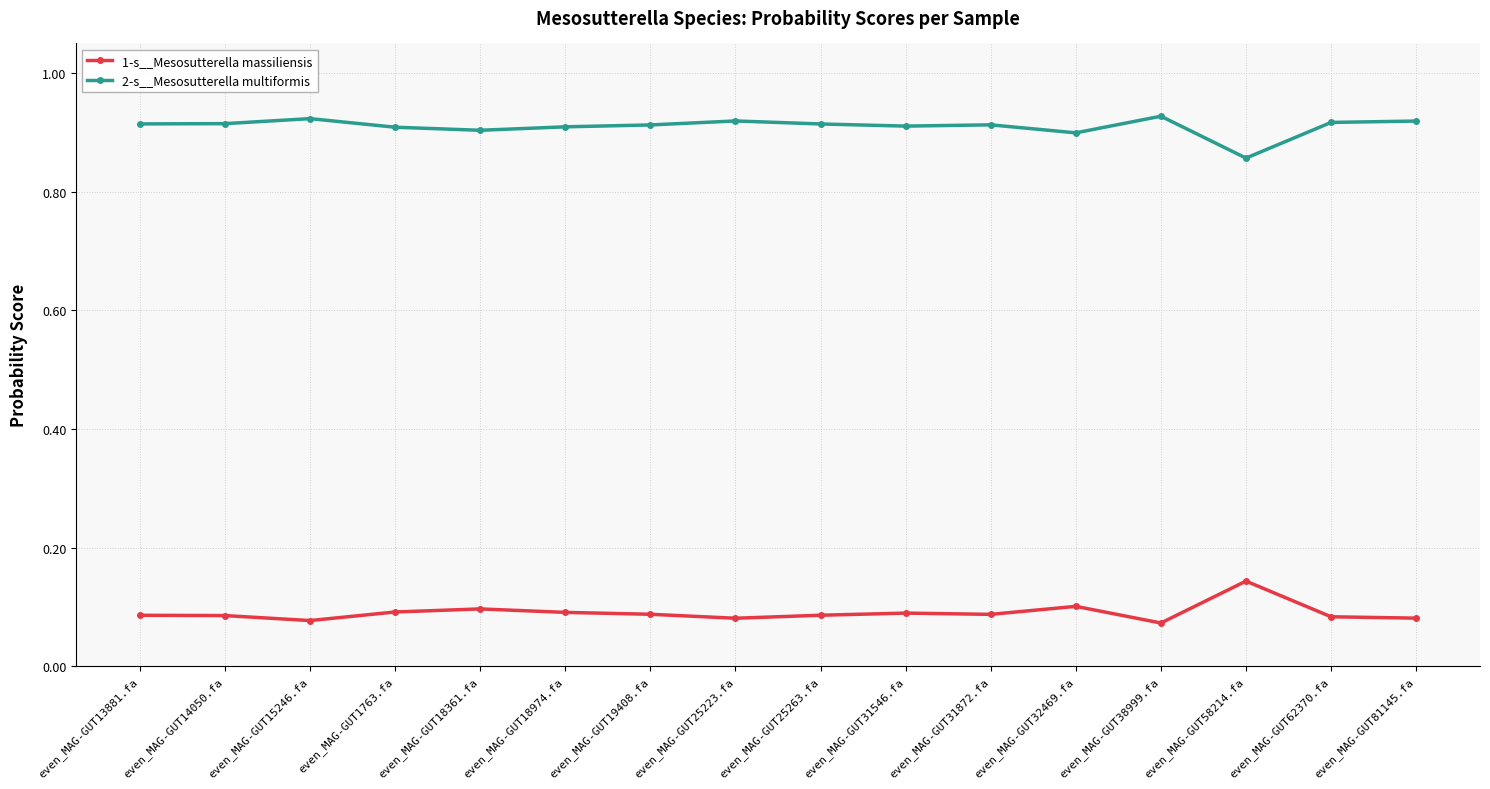

What is the difference between the highest and lowest values at even_MAG-GUT14050.fa?

0.8